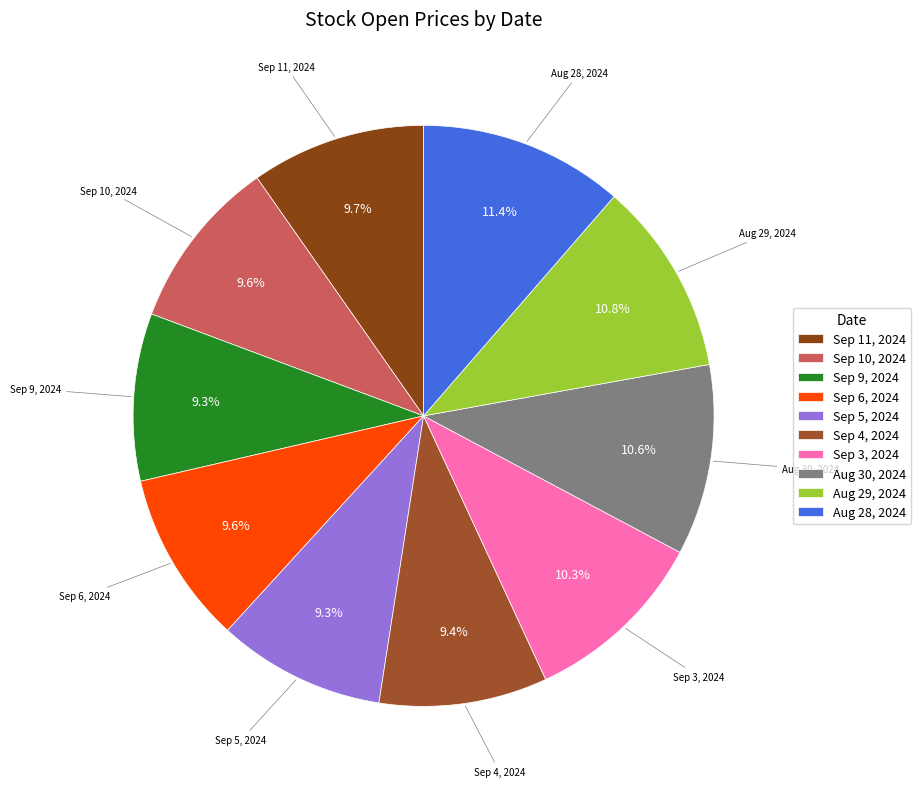

Do Aug 30, 2024 and Sep 10, 2024 together represent more than half of the pie?

No